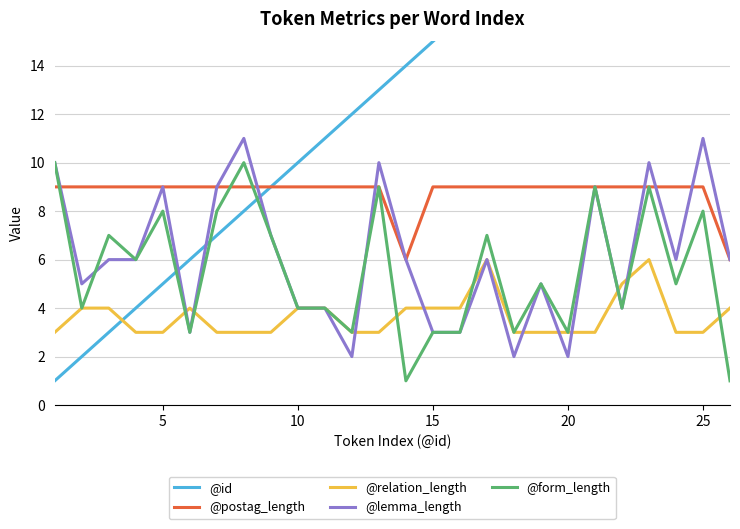

What is the highest value of the @form_length series?

10